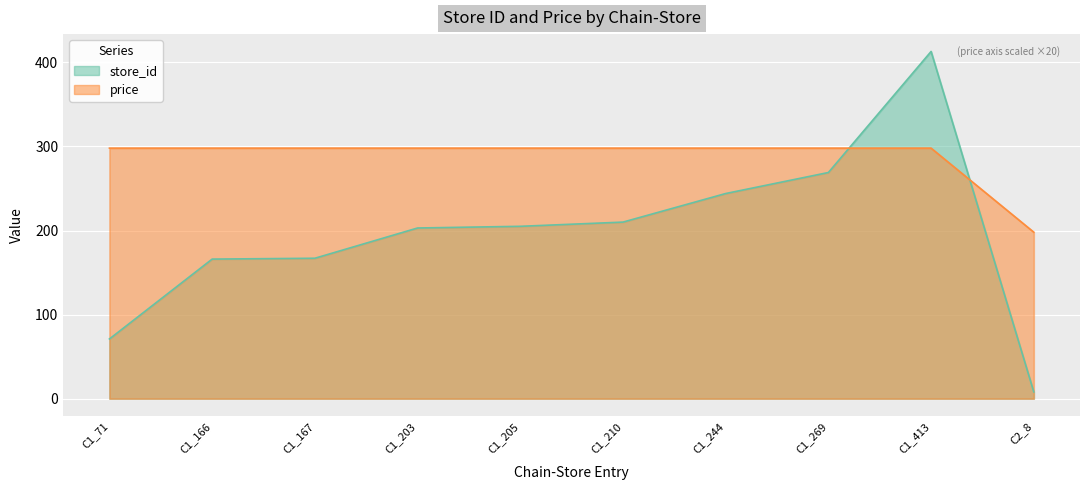

At how many categories does at least one series exceed 159?

10